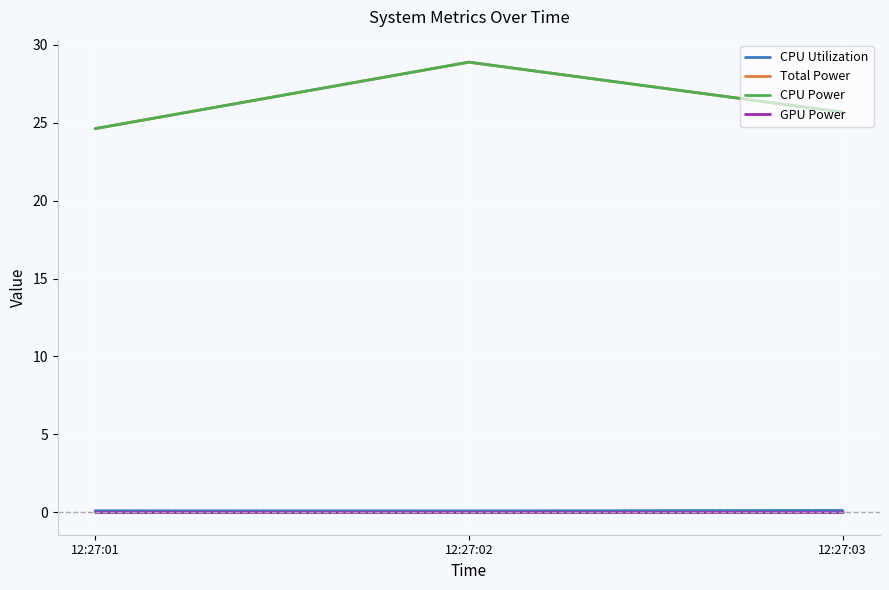

At which label does Total Power reach its minimum?

12:27:01